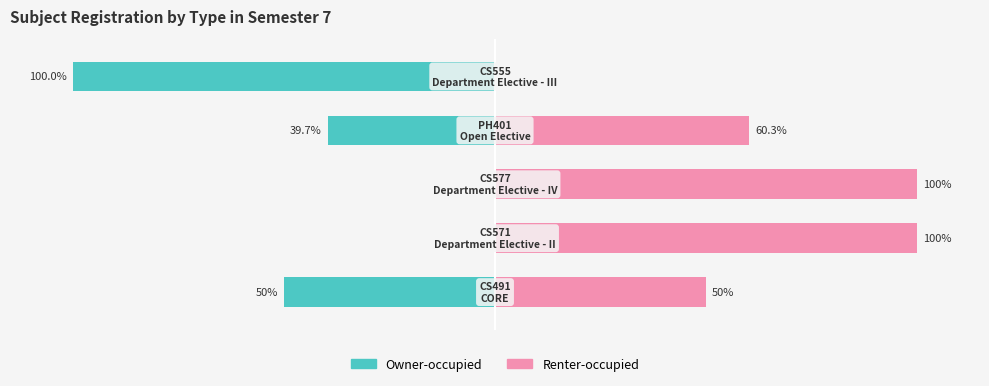

Reading left to right, transcribe all the data shown in this chart.

Owner-occupied: 0=-50.0	1=0.0	2=0.0	3=-39.7	4=-100.0
Renter-occupied: 0=50.0	1=100.0	2=100.0	3=60.3	4=0.0